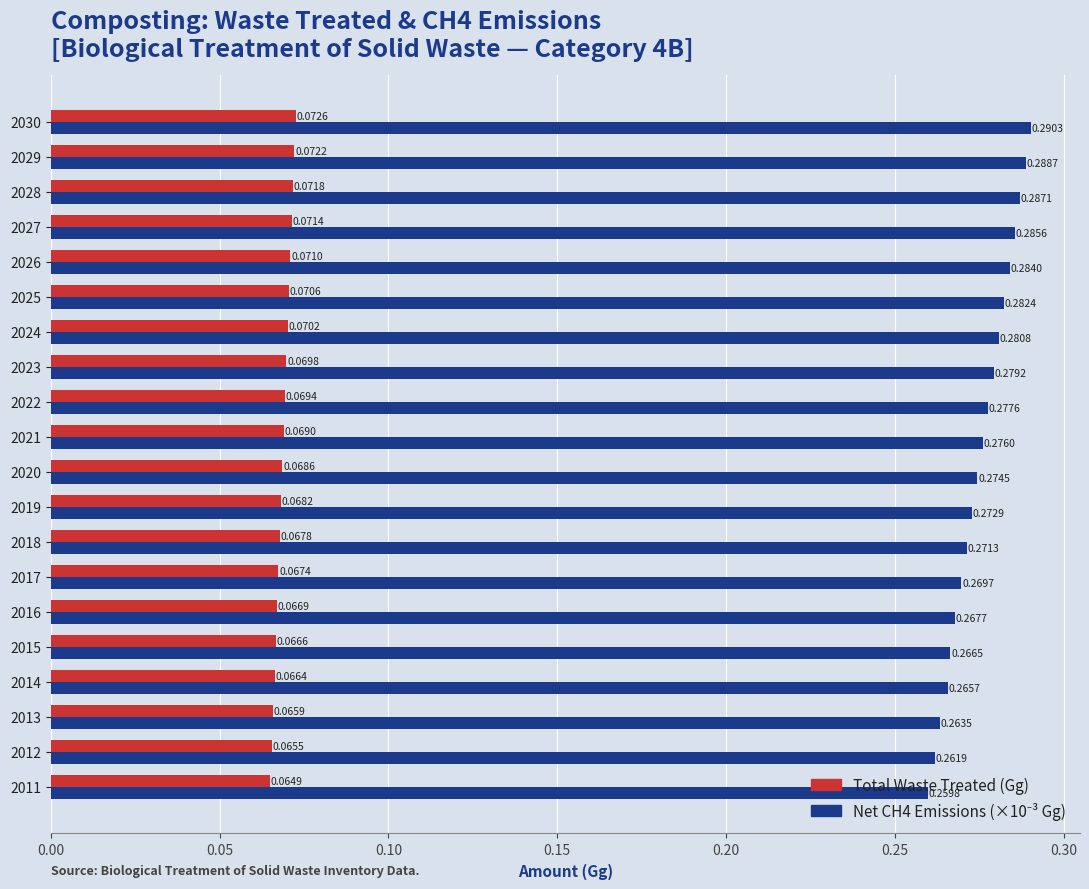

Rank the categories by Total Waste Treated (Gg) value from highest to lowest.

2030, 2029, 2028, 2027, 2026, 2025, 2024, 2023, 2022, 2021, 2020, 2019, 2018, 2017, 2016, 2015, 2014, 2013, 2012, 2011